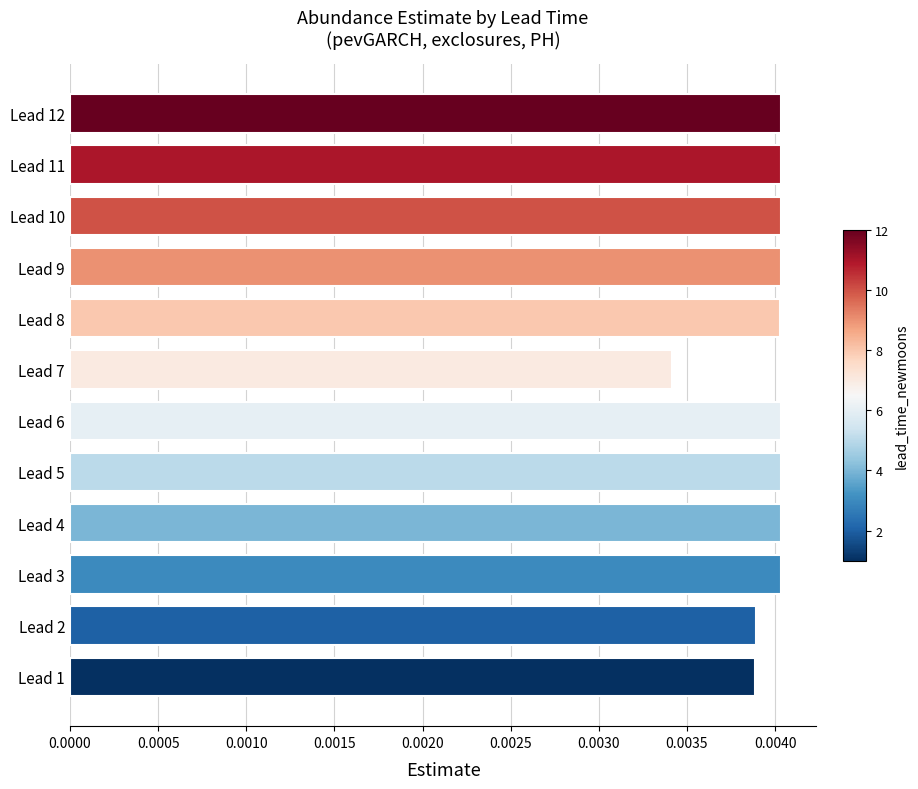

Where is the data nearest to the value 0?

Lead 7